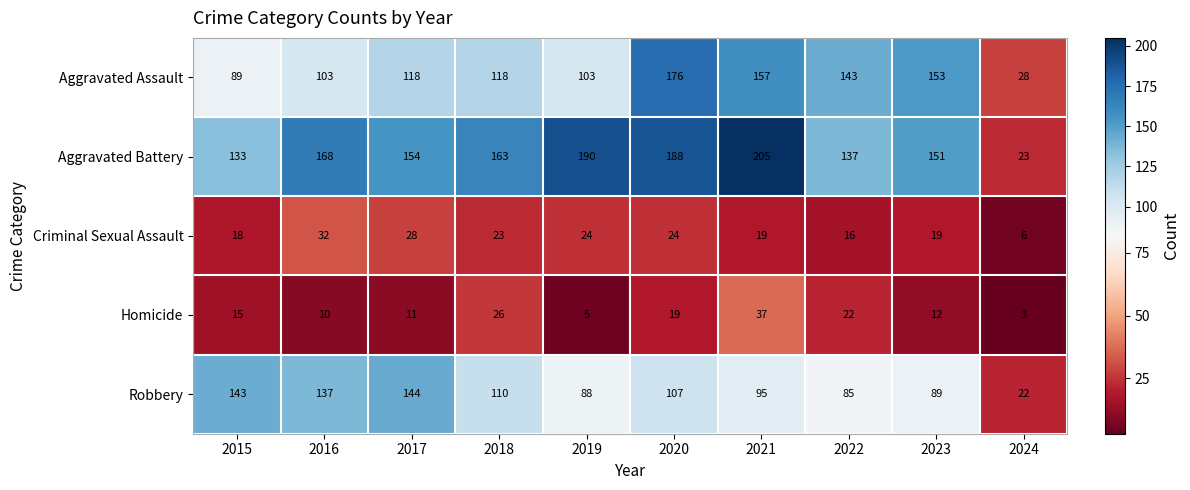

Where is Homicide nearest to the value 20?

2020